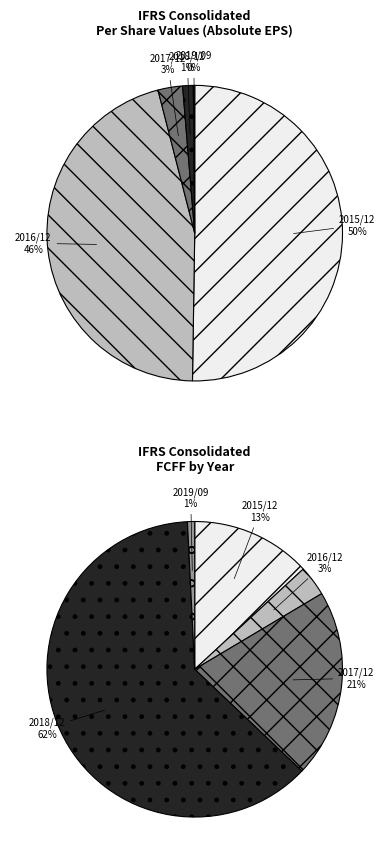

Is there a majority slice in this chart?

Yes